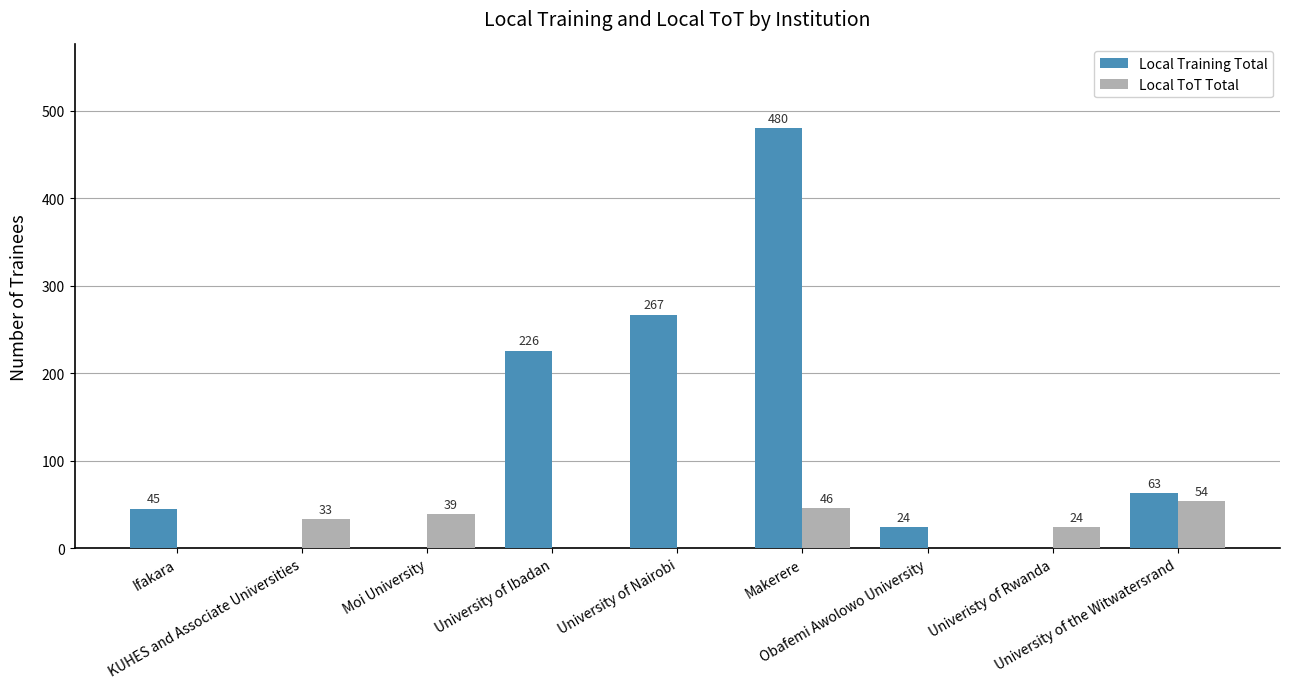

What is the maximum value for Local Training Total?

480